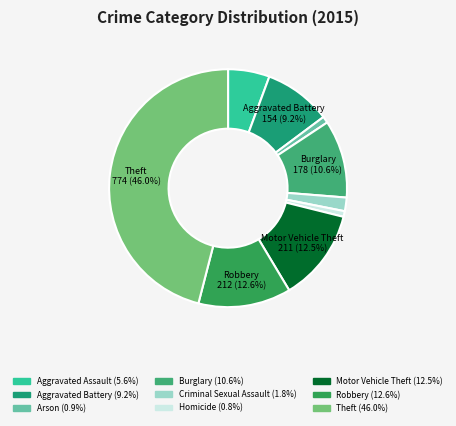

How many segments does this pie chart have?

9